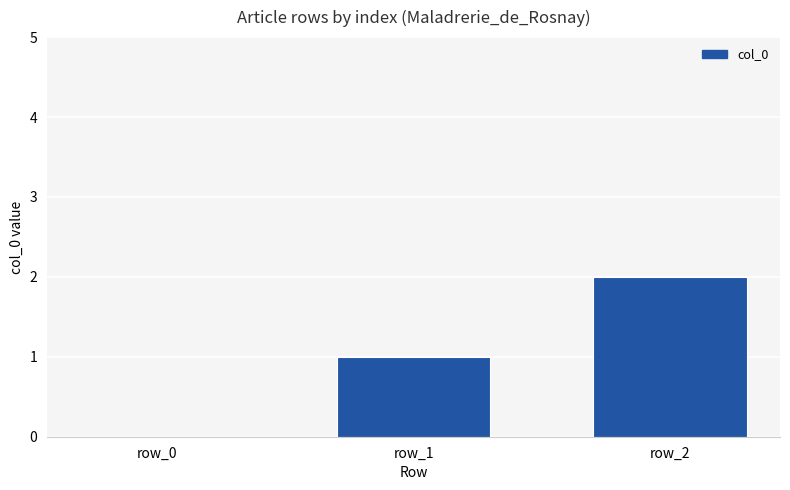

Reading right to left, transcribe all the data shown in this chart.

row_2=2	row_1=1	row_0=0